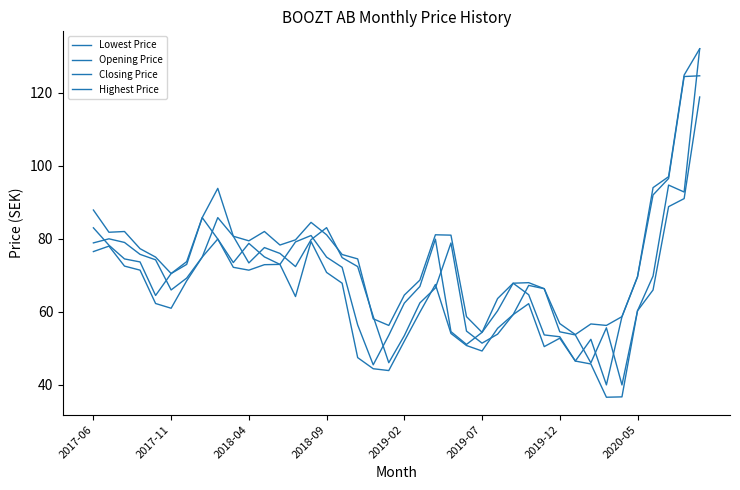

How many lines are shown in the chart?

4